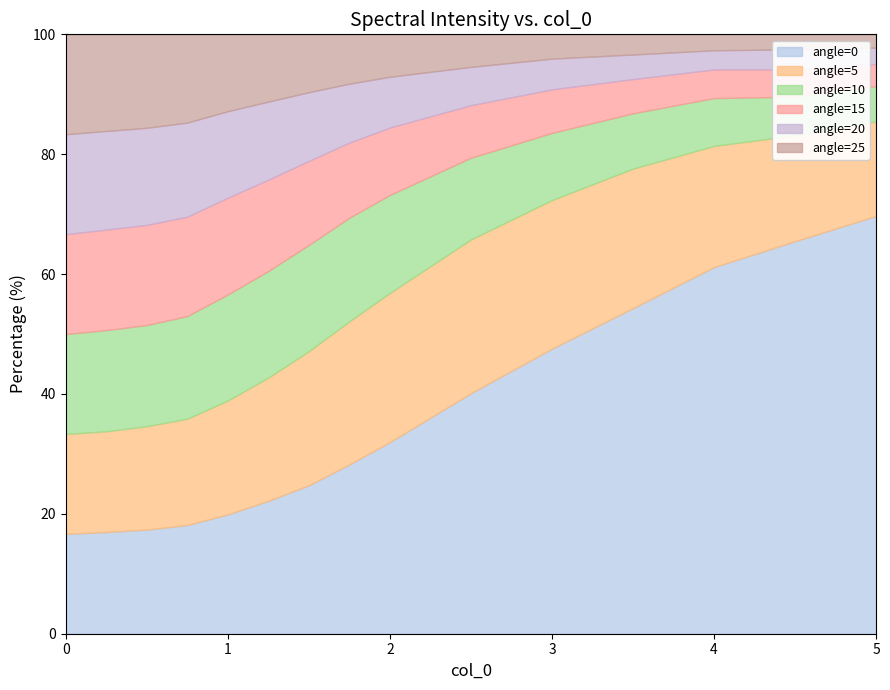

List the series in order of their peak value, highest first.

angle=0, angle=5, angle=10, angle=15, angle=20, angle=25